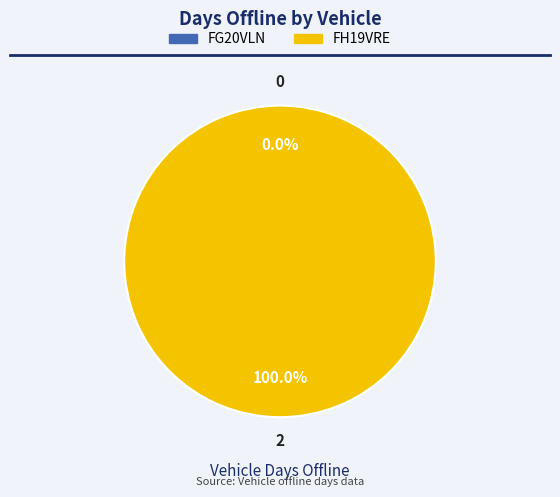

Which has a higher value, FG20VLN or FH19VRE?

FH19VRE